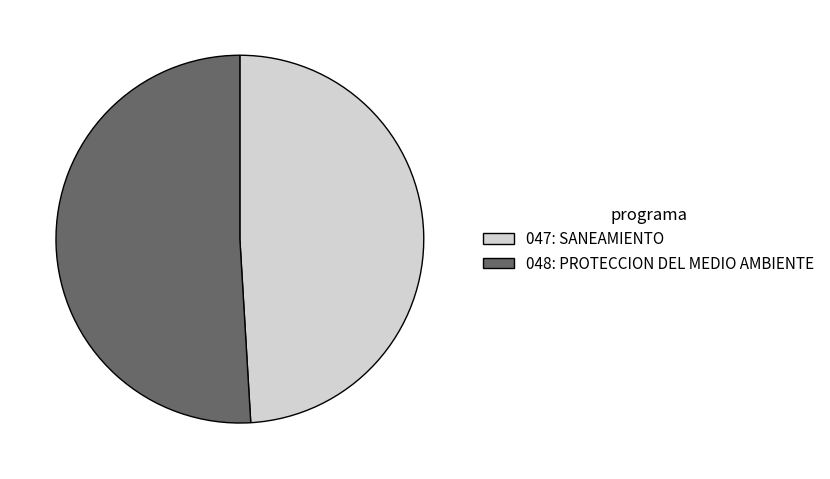

Which slice is the smallest?

047: SANEAMIENTO